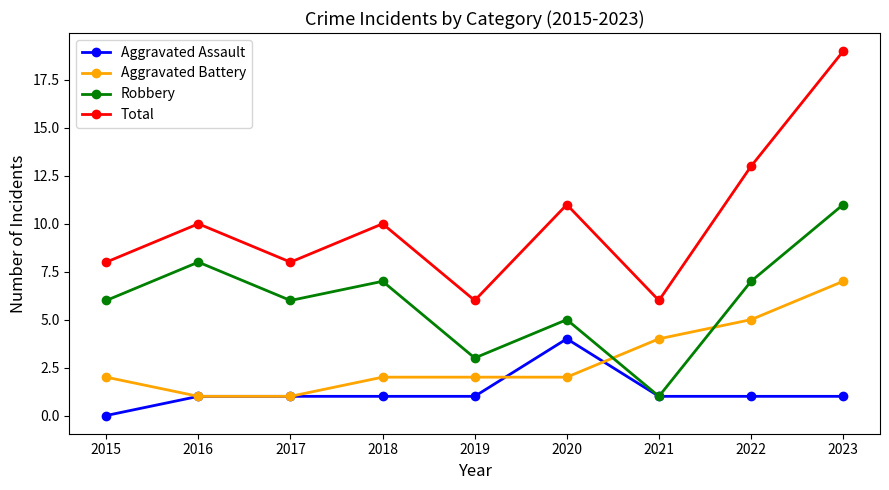

Rank the series by their average value, from lowest to highest.

Aggravated Assault, Aggravated Battery, Robbery, Total